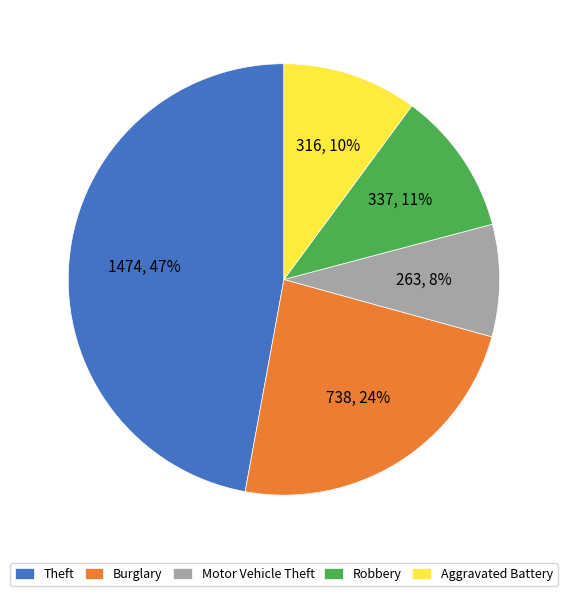

Which category has the smallest portion of the pie?

Motor Vehicle Theft